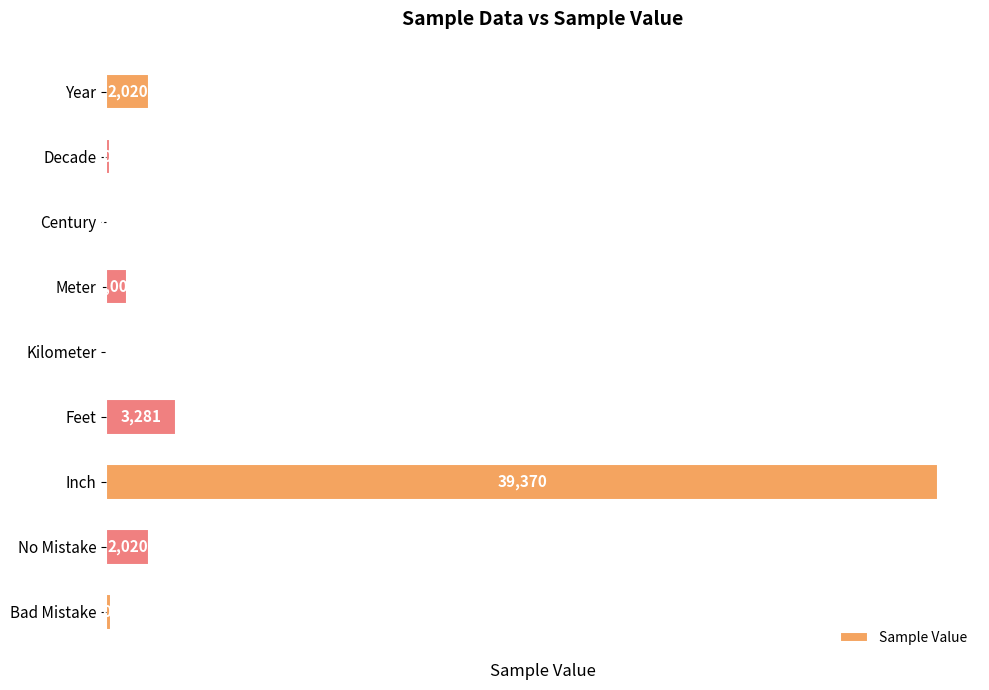

What is the greatest value displayed?

39370